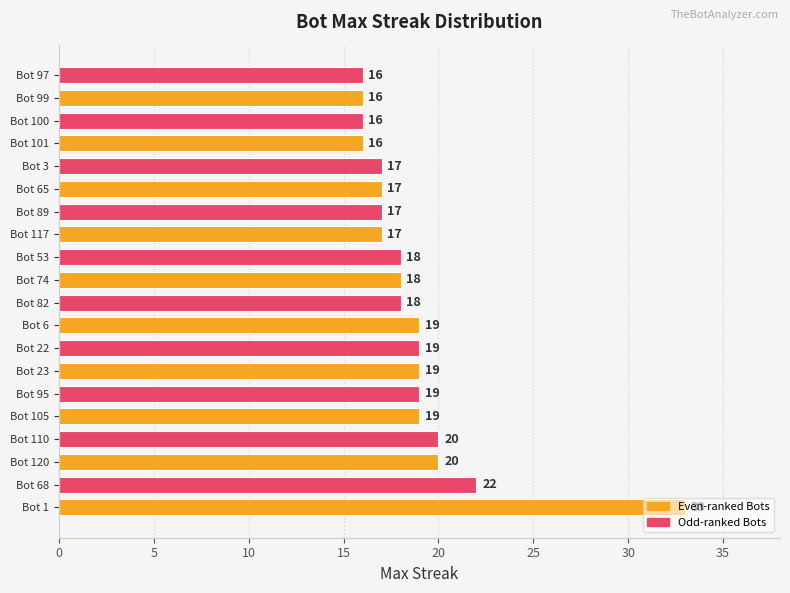

What is the maximum value shown in the chart?

33